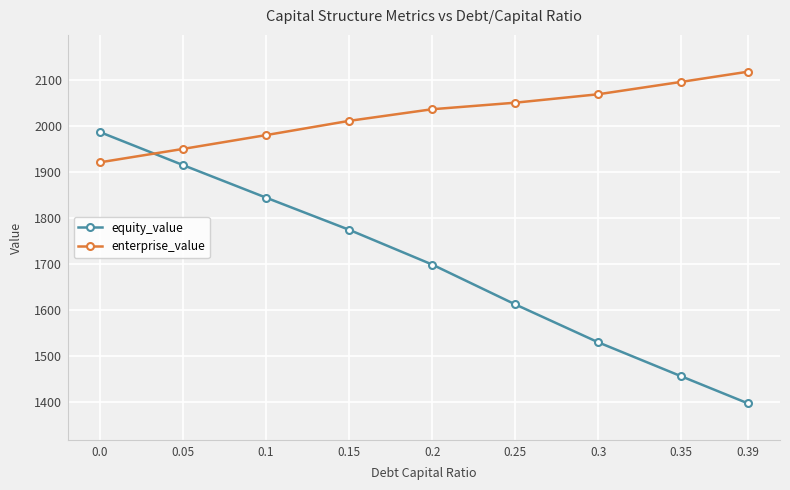

What is the label of the 2nd point from the right?

0.35